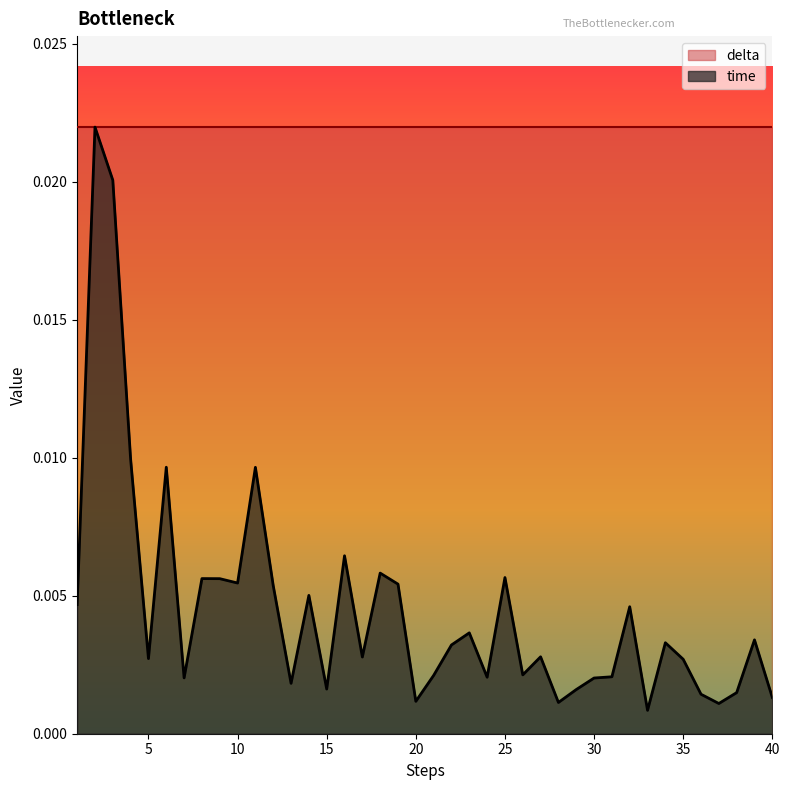

Which series has the widest spread of values?

time